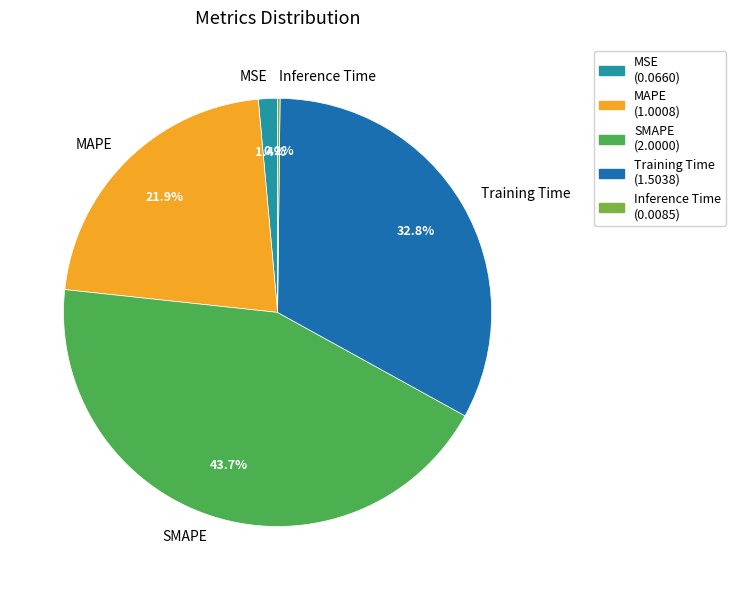

Do MSE and SMAPE together represent more than half of the pie?

No